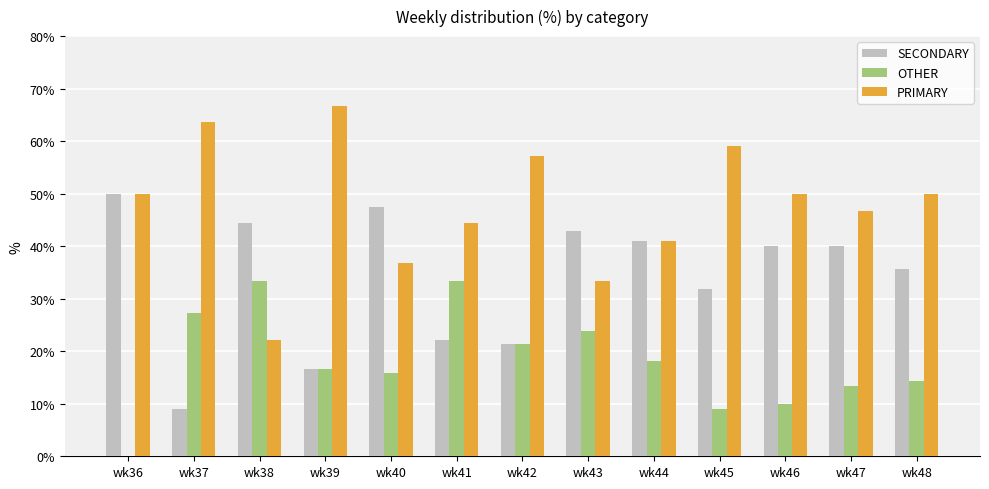

Which series has the largest range (max minus min)?

PRIMARY